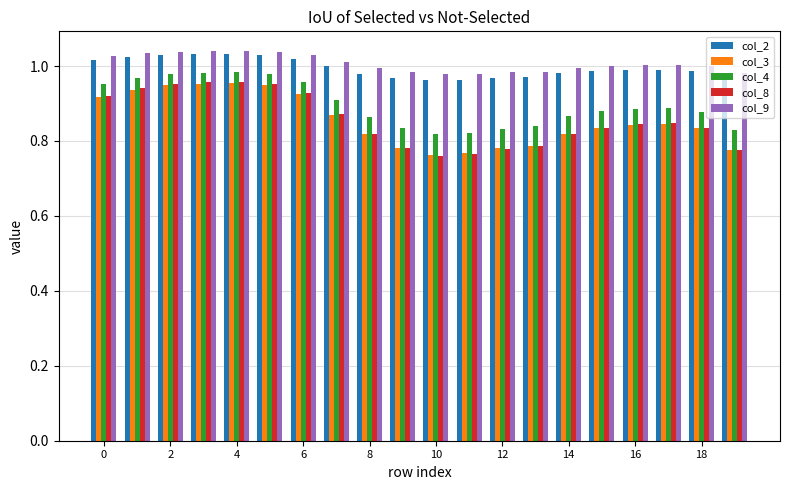

What is the sum of all col_8 values?

17.1